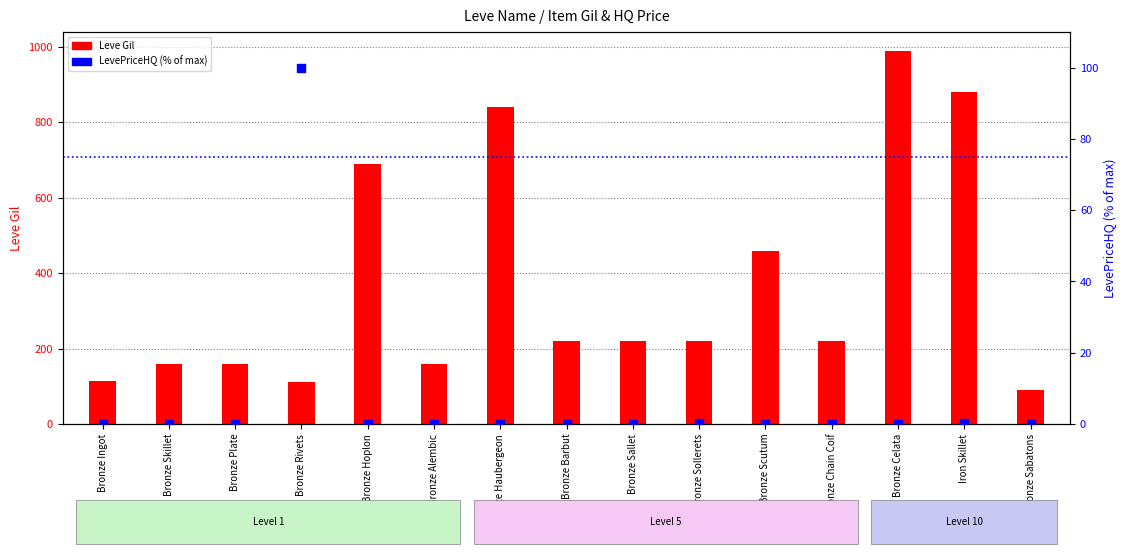

At which category is the sum across all series the highest?

Bronze Celata